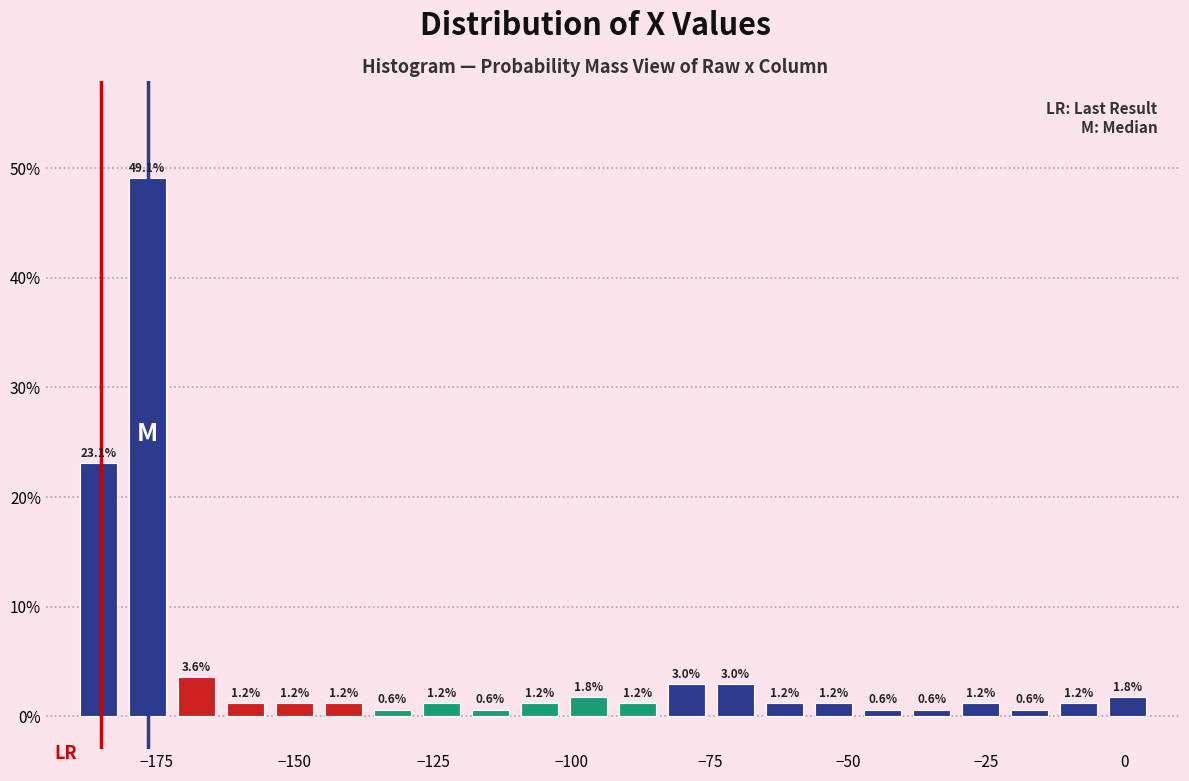

Around what value on the x-axis is the tallest bar? Give the approximate position of its centre, as read against the axis.

-175